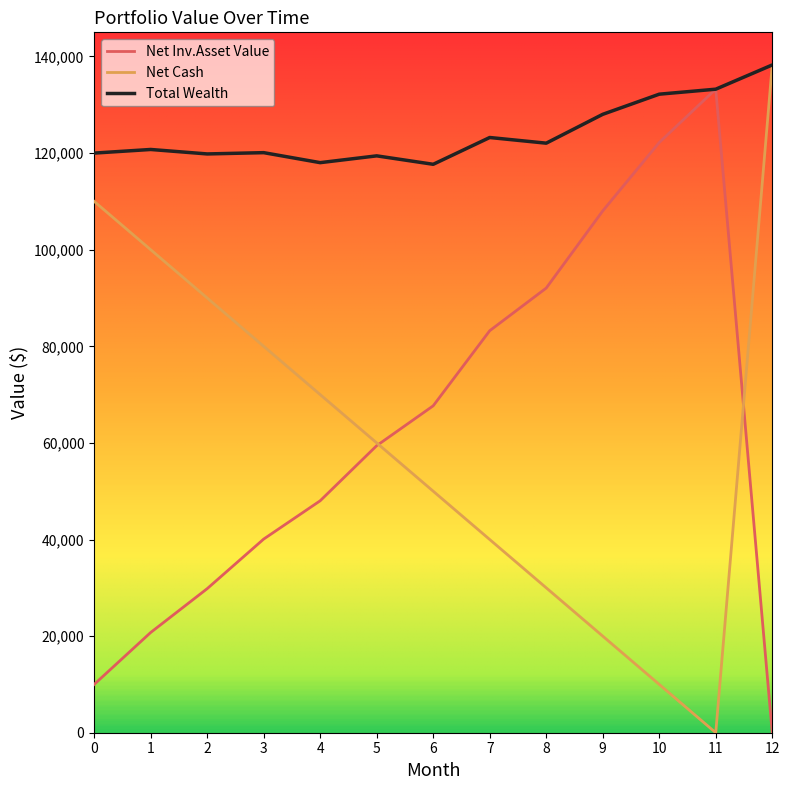

What is the difference between the maximum and minimum values in the Net Inv.Asset Value series?

133229.6